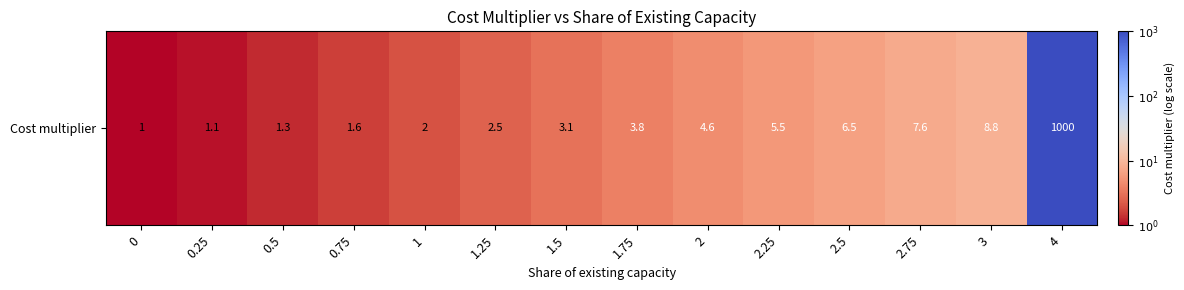

List the labels in order of value, largest first.

4, 3, 2.75, 2.5, 2.25, 2, 1.75, 1.5, 1.25, 1, 0.75, 0.5, 0.25, 0